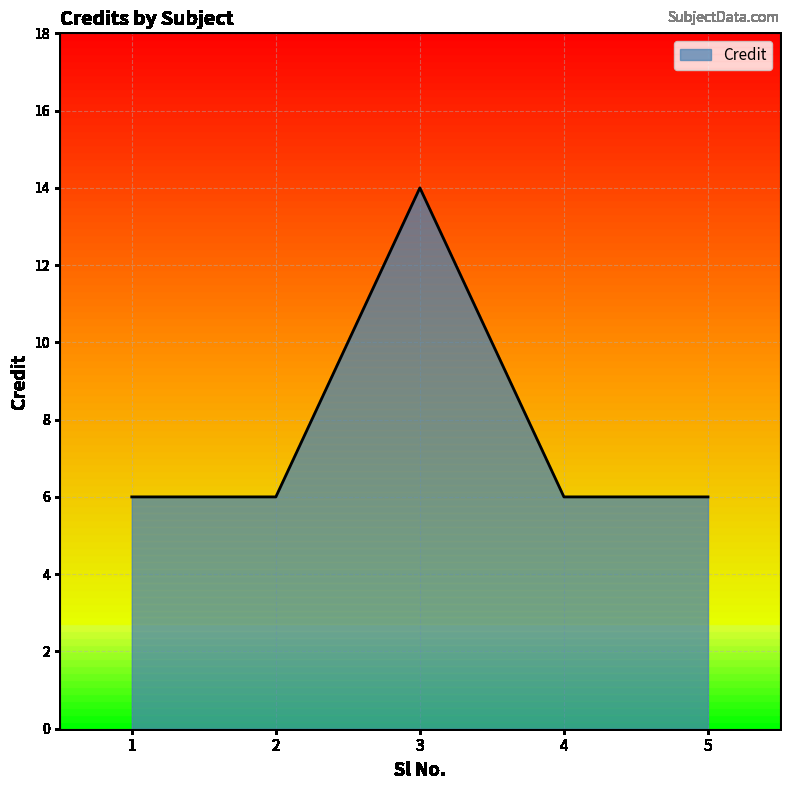

Reading left to right, what are all the values shown in this chart?

6	6	14	6	6